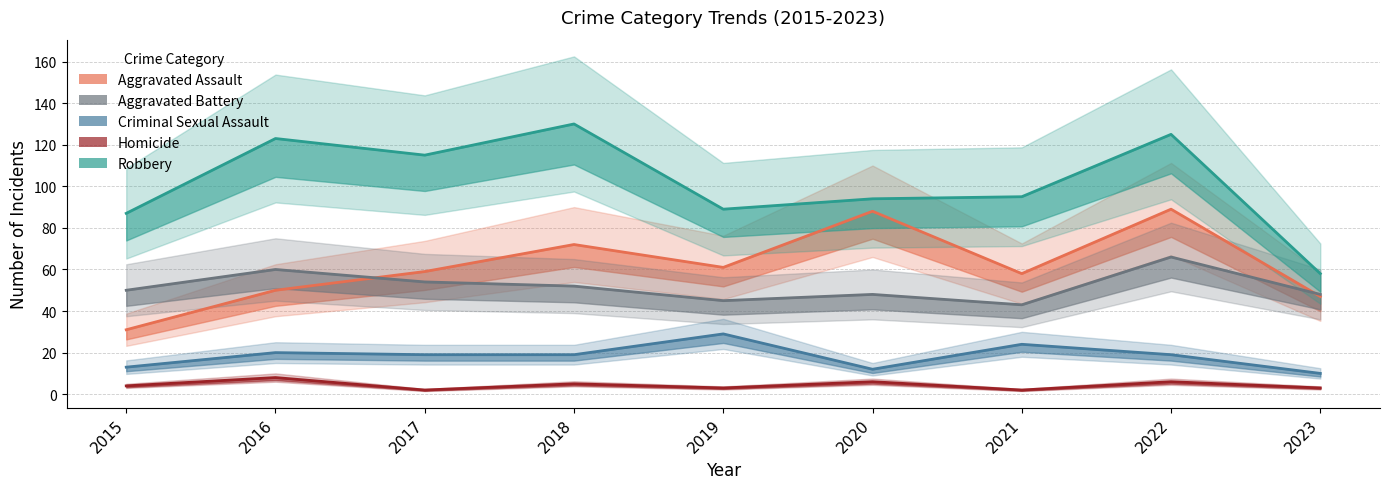

What is the greatest value displayed?

130